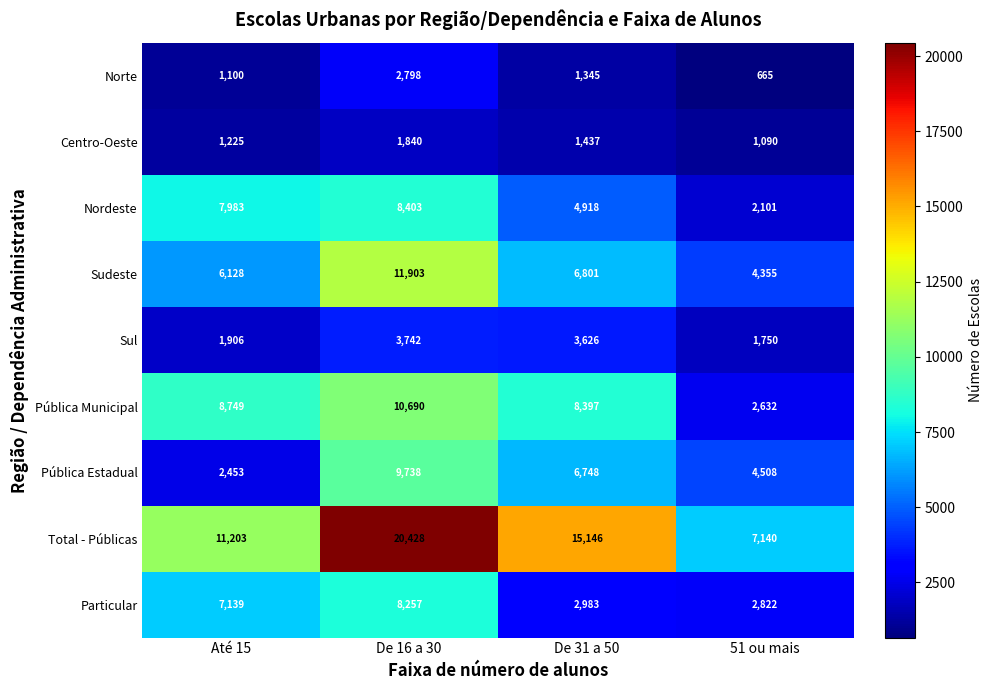

Read the Centro-Oeste value at De 16 a 30, to the nearest 10.

1840